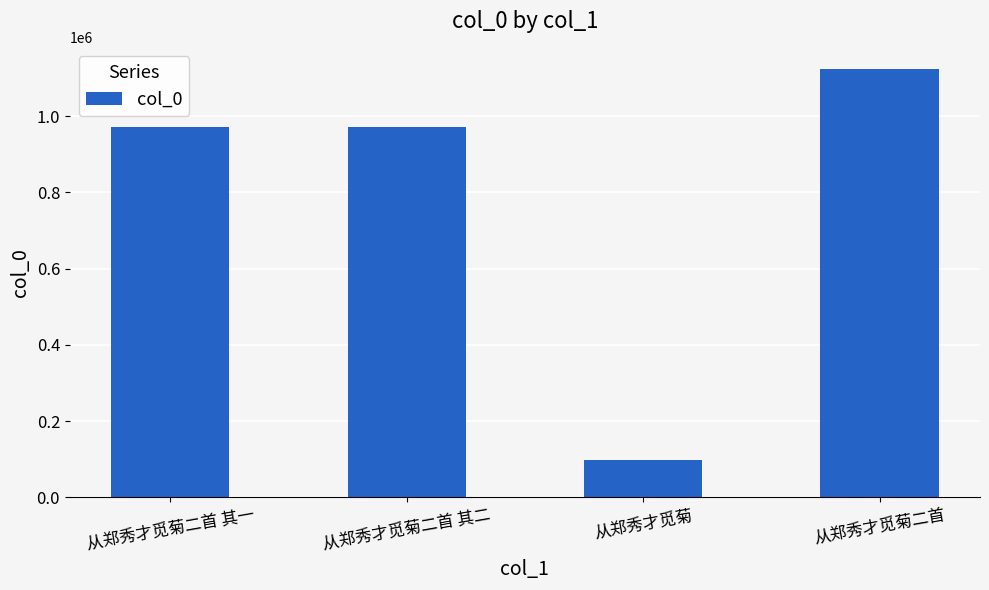

What is the average value?

790804